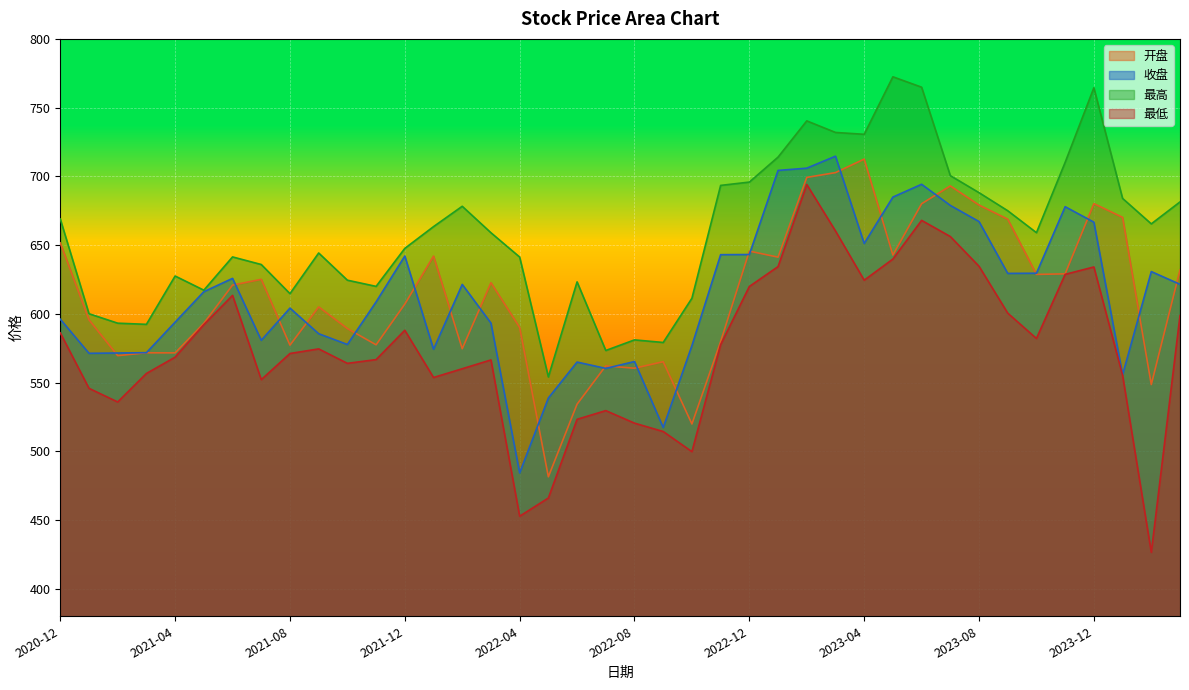

Count the number of categories in the chart.

40